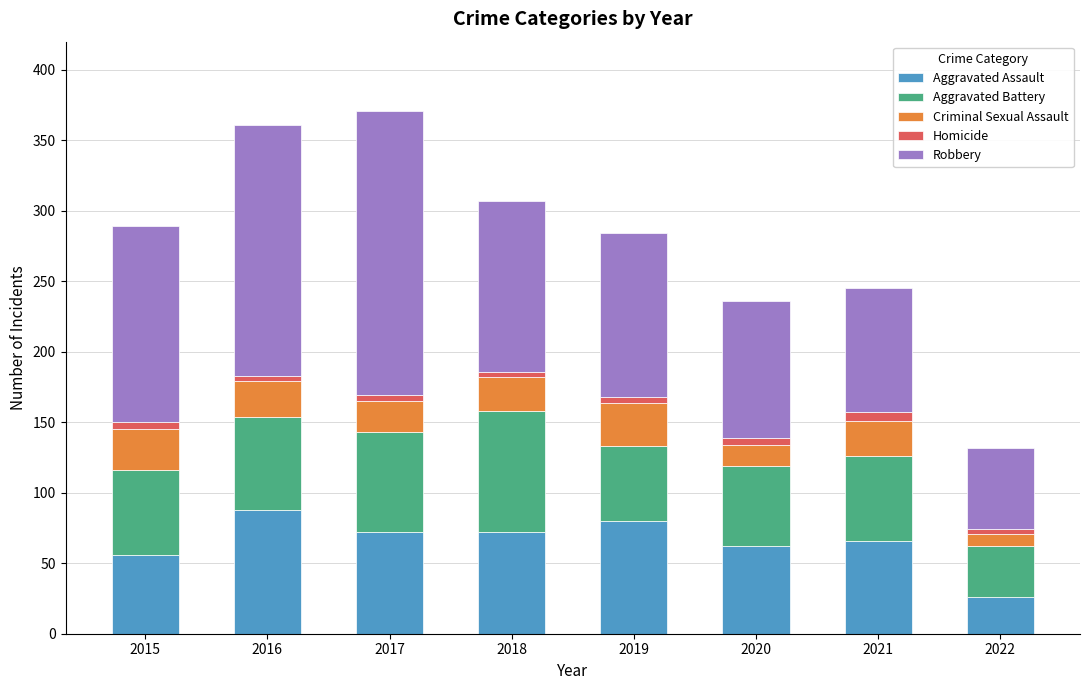

How many bars are there in total?

8